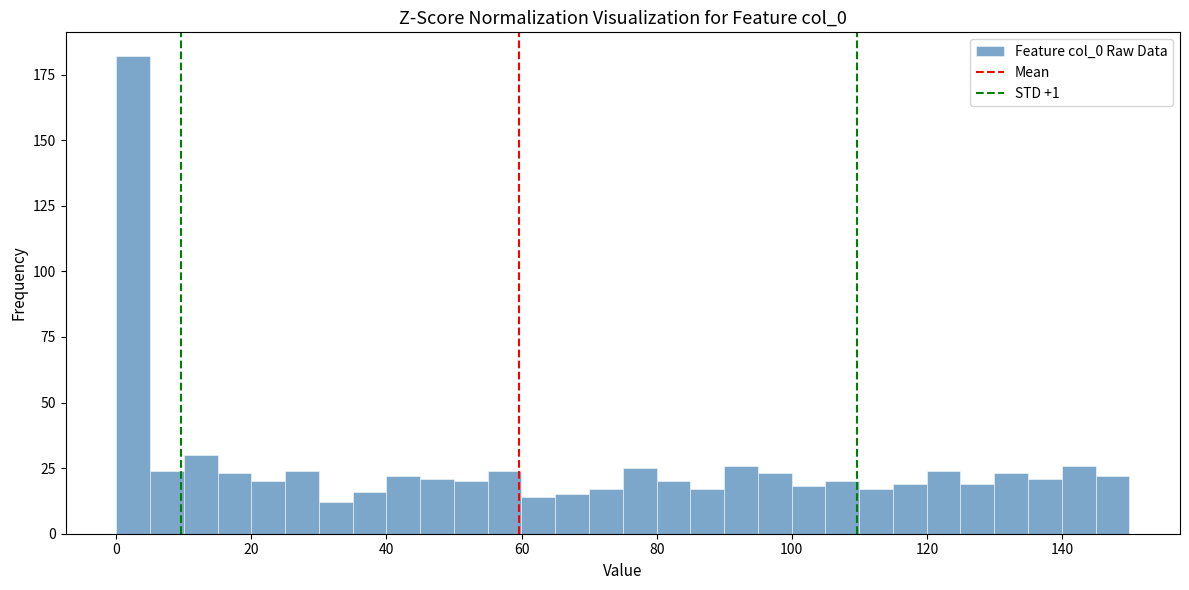

Read against the x-axis, roughly where is the centre of the tallest bar?

2